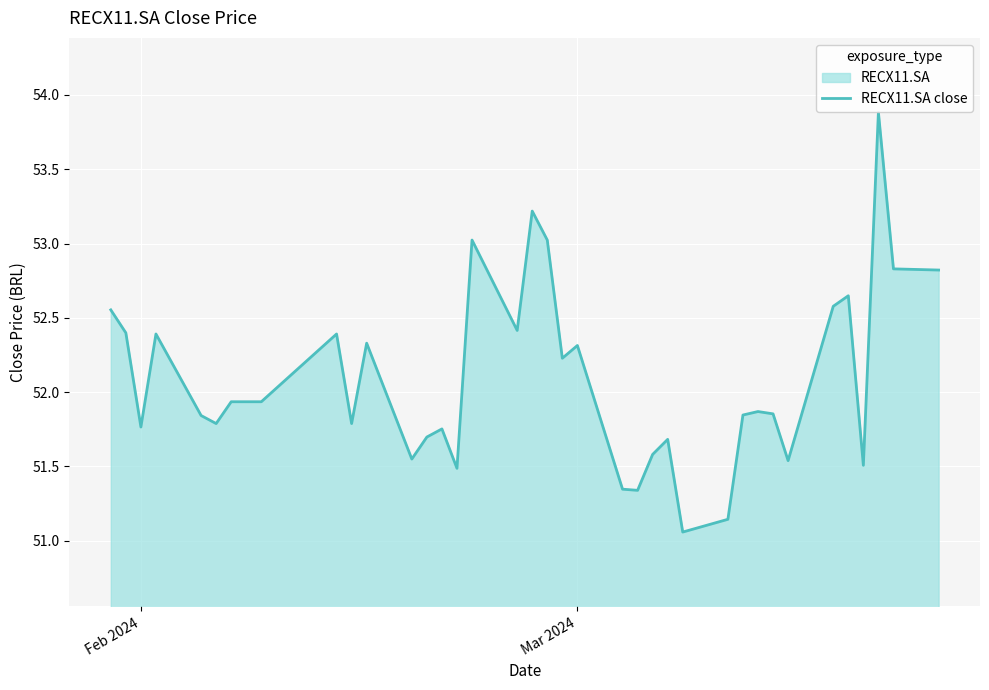

What is the greatest value displayed?

53.9